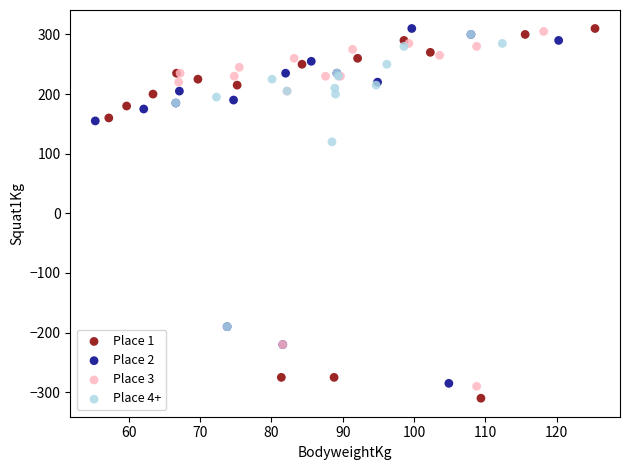

Which series reaches the minimum Y coordinate?

Place 1